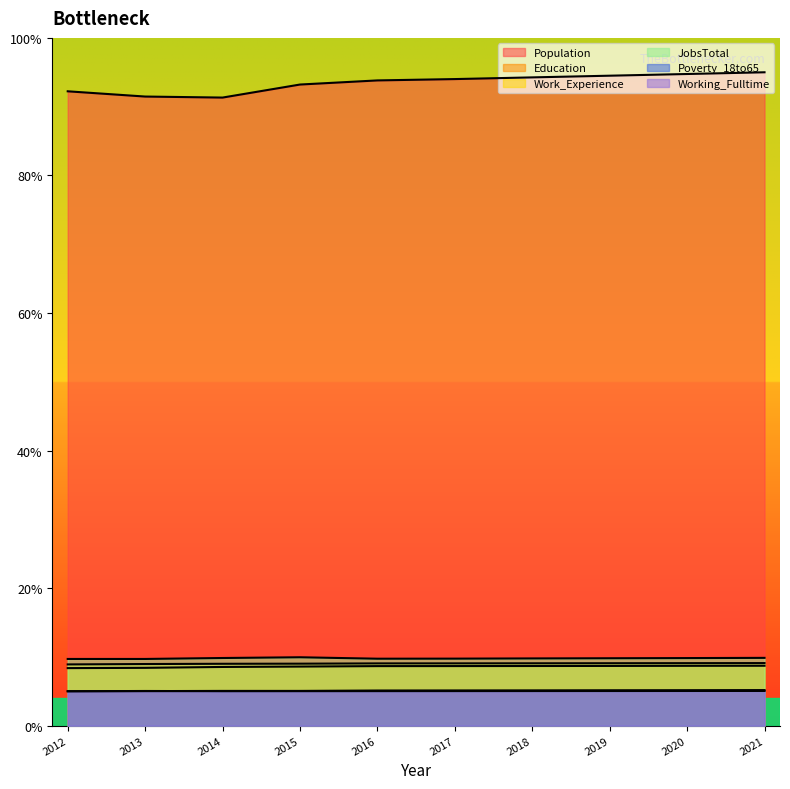

Reading left to right, transcribe all the data shown in this chart.

Population: 2012=92.2	2013=91.5	2014=91.3	2015=93.2	2016=93.8	2017=94.0	2018=94.3	2019=94.5	2020=94.7	2021=95.0
Education: 2012=8.4	2013=8.4	2014=8.5	2015=8.6	2016=8.7	2017=8.7	2018=8.7	2019=8.7	2020=8.7	2021=8.7
Work_Experience: 2012=8.9	2013=9.0	2014=9.0	2015=9.0	2016=9.1	2017=9.1	2018=9.1	2019=9.1	2020=9.1	2021=9.1
JobsTotal: 2012=9.7	2013=9.7	2014=9.8	2015=9.9	2016=9.7	2017=9.7	2018=9.8	2019=9.8	2020=9.8	2021=9.9
Poverty_18to65: 2012=5.0	2013=5.0	2014=5.0	2015=5.0	2016=5.0	2017=5.0	2018=5.0	2019=5.0	2020=5.0	2021=5.1
Working_Fulltime: 2012=5.0	2013=5.0	2014=5.1	2015=5.1	2016=5.1	2017=5.1	2018=5.1	2019=5.1	2020=5.2	2021=5.2